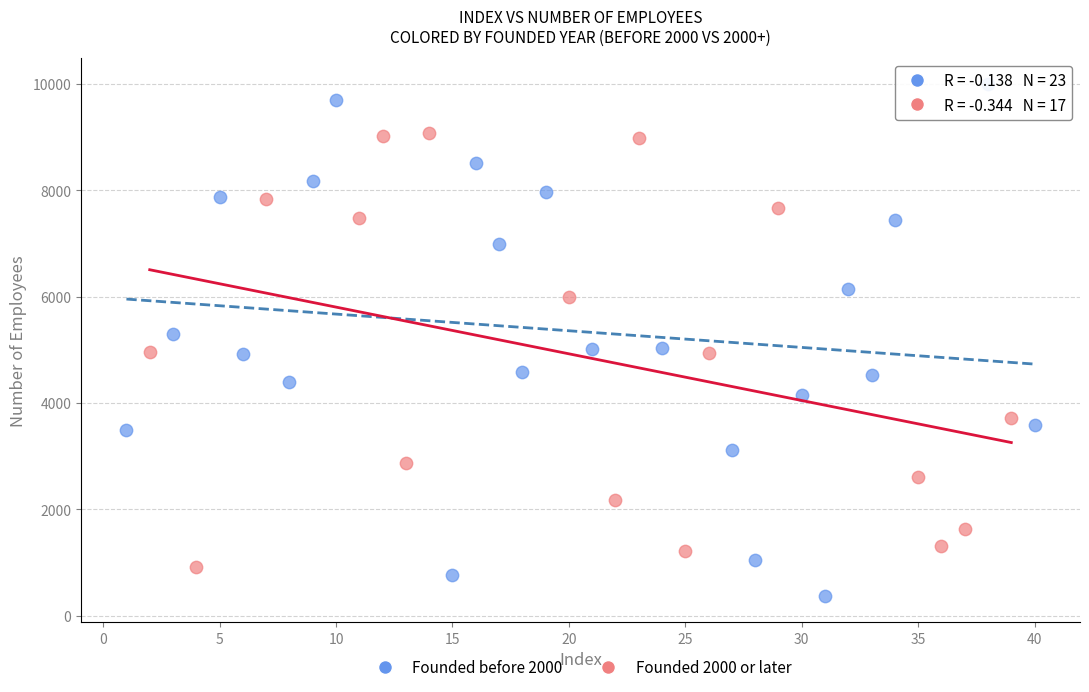

Which series has the widest spread of Y values?

Founded before 2000